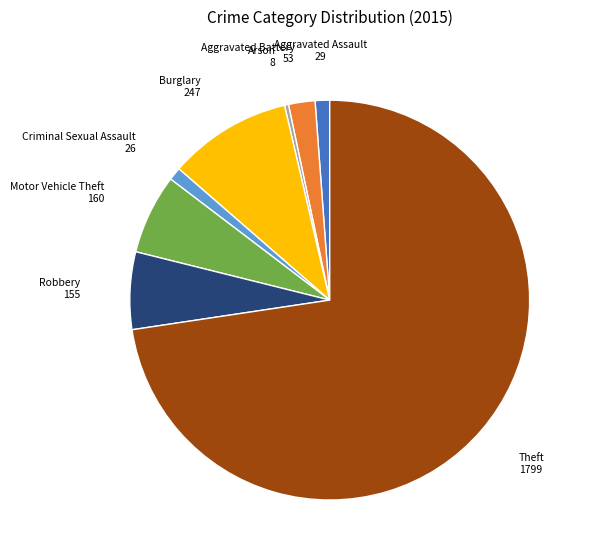

Is Theft the majority of the pie?

Yes